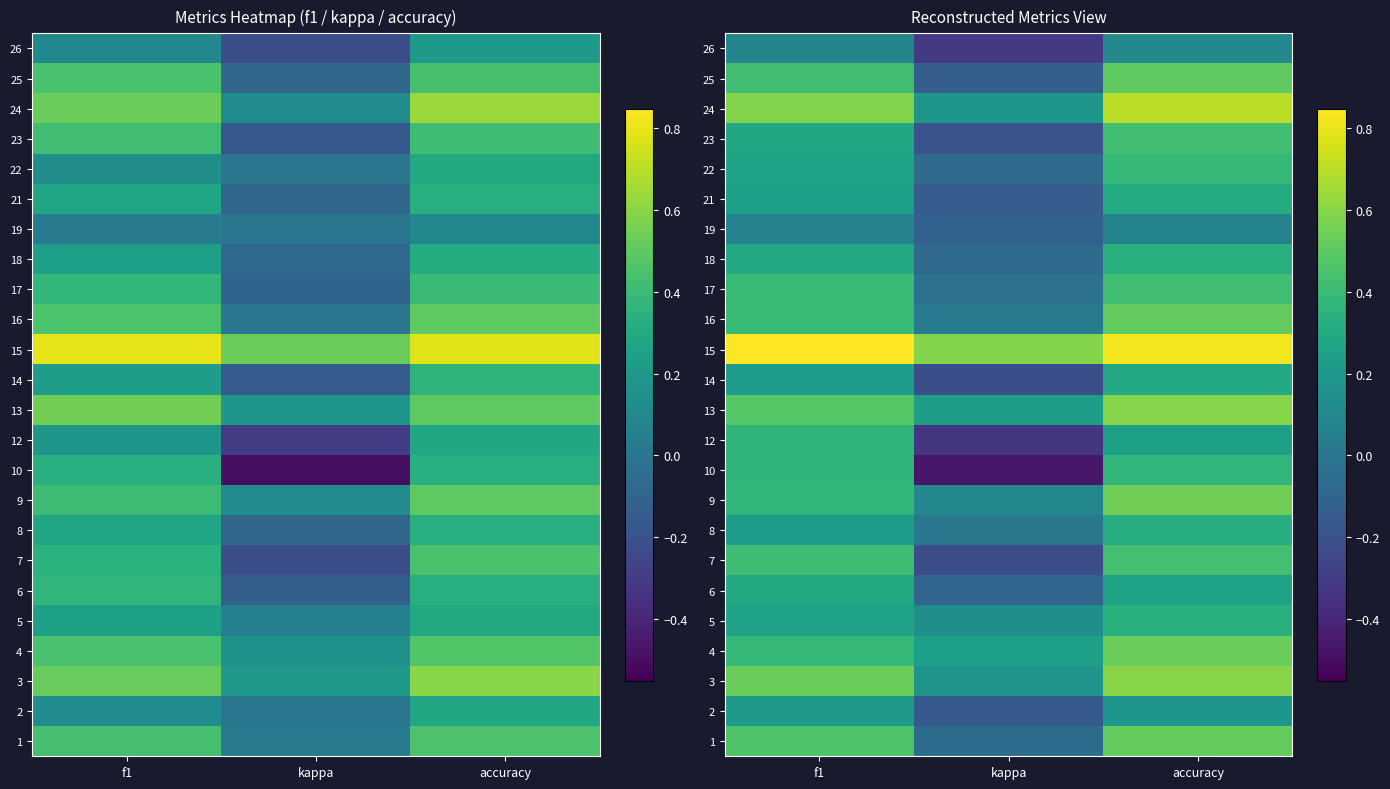

What is the spread (max minus min) of values at f1?

0.8